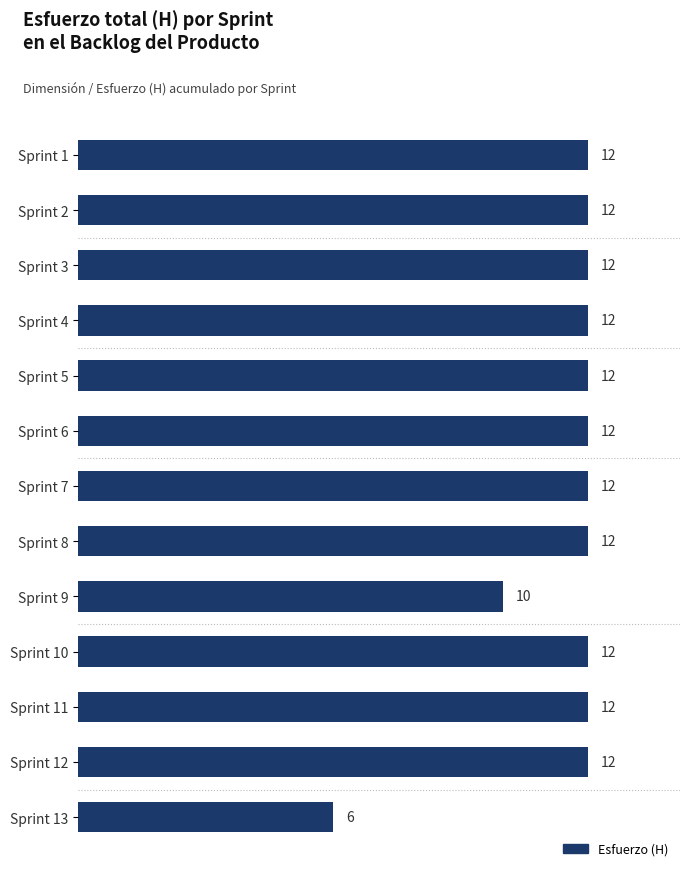

What is the average value?

11